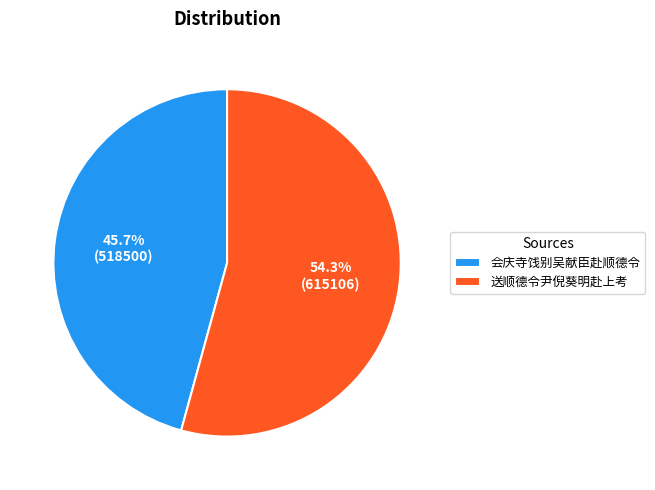

How many slices are in this pie chart?

2